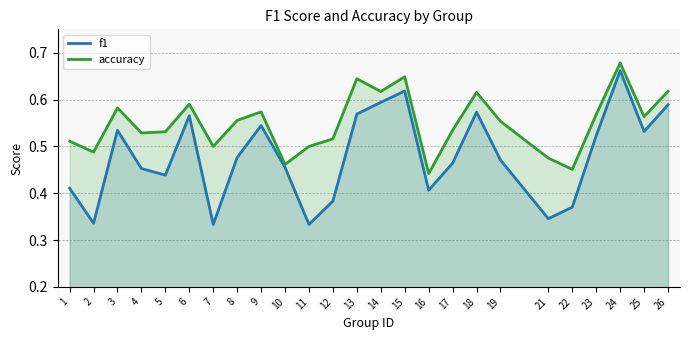

Which has a higher value, 18 or 7?

18